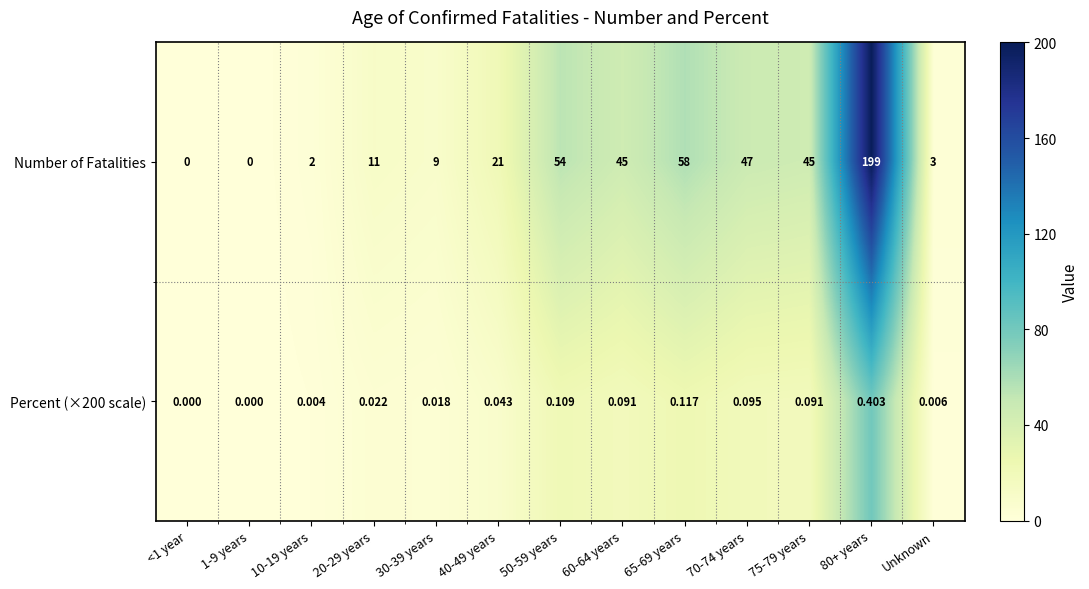

Rank the series by their maximum value, from lowest to highest.

Percent (×200 scale), Number of Fatalities